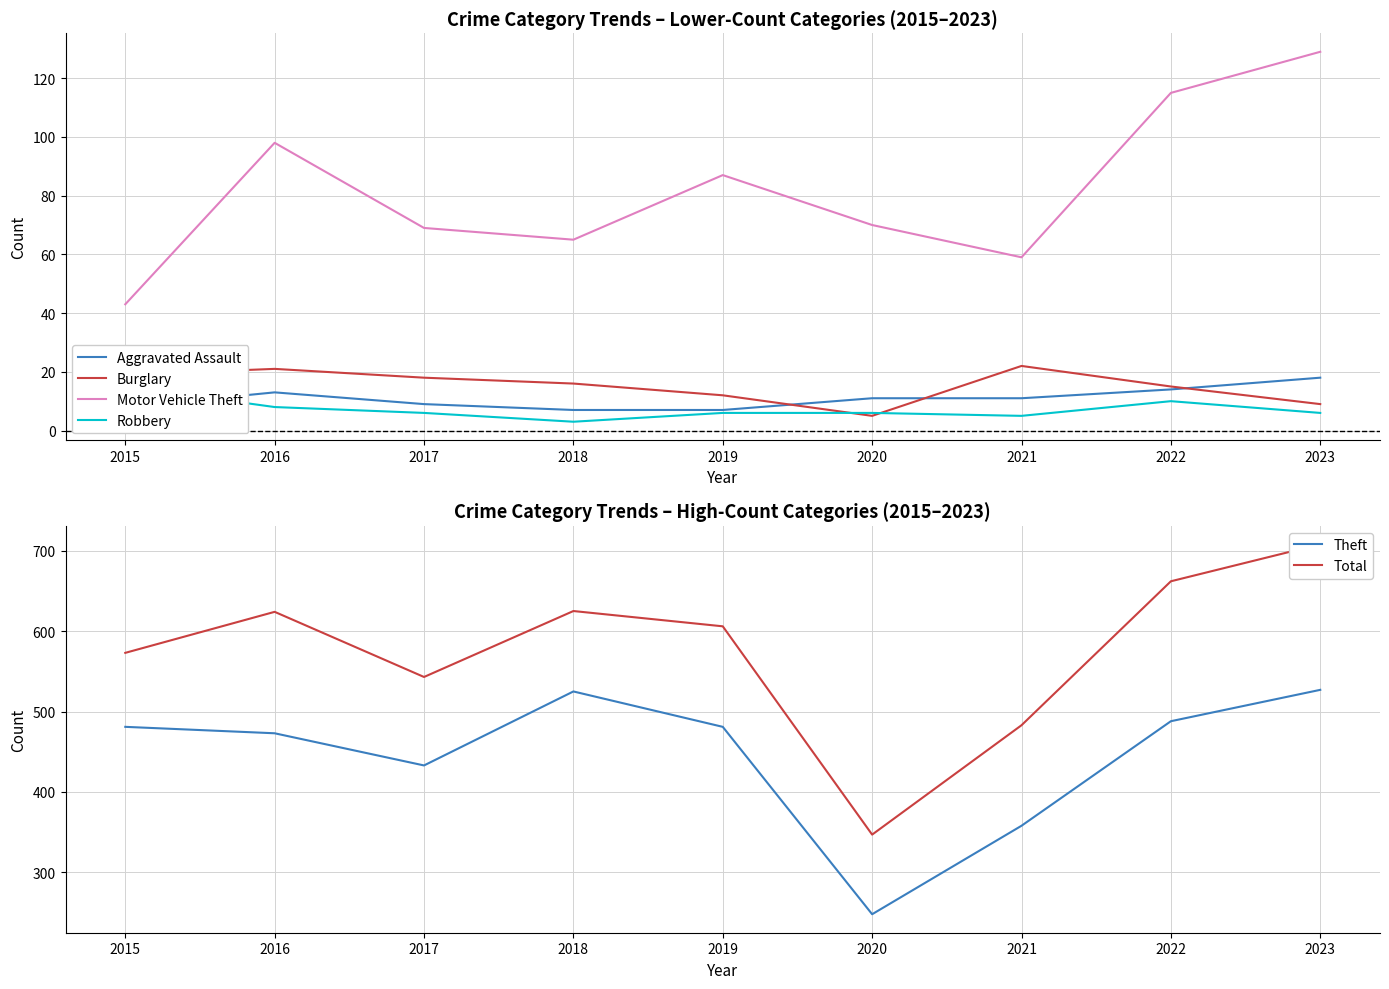

Does the chart display data point markers on the line(s)?

No